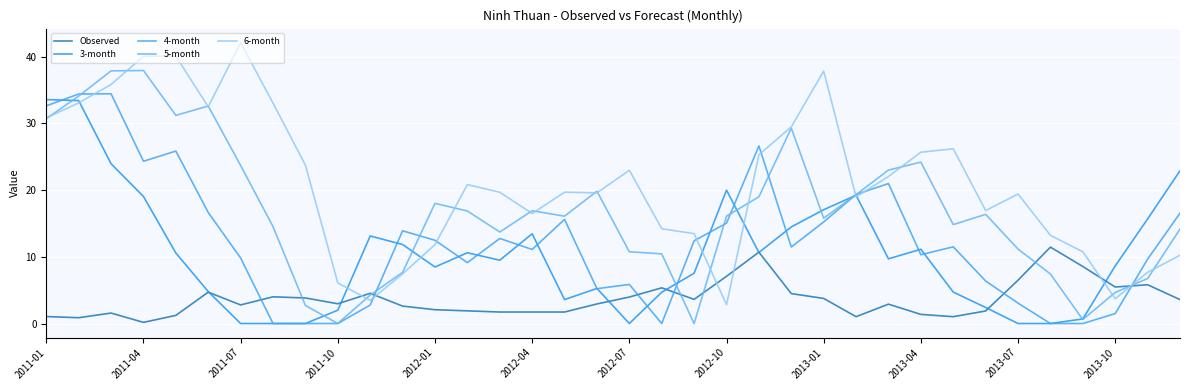

Is this an area chart (filled region under the line)?

No